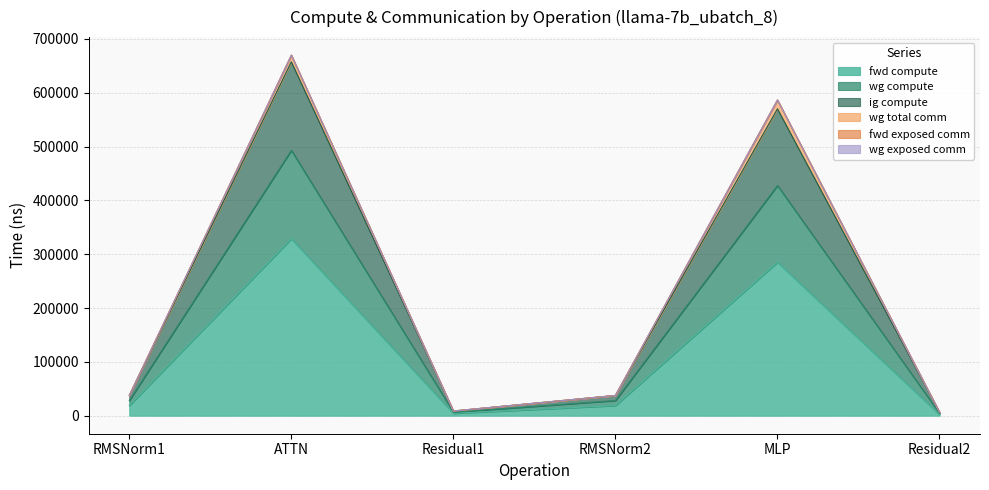

The value of fwd compute at Residual1 is 4358.0. True or false?

True